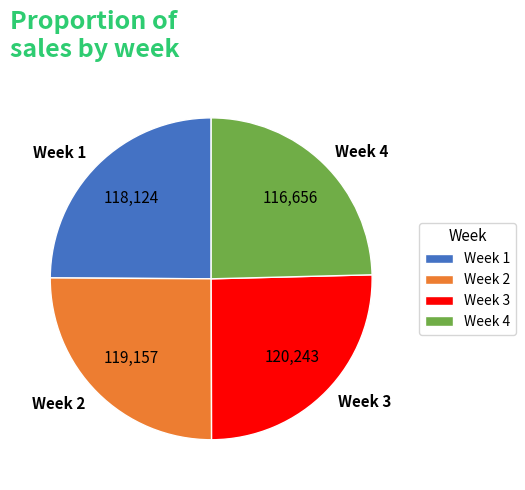

True or false: Week 3 accounts for 25% of the total.

True